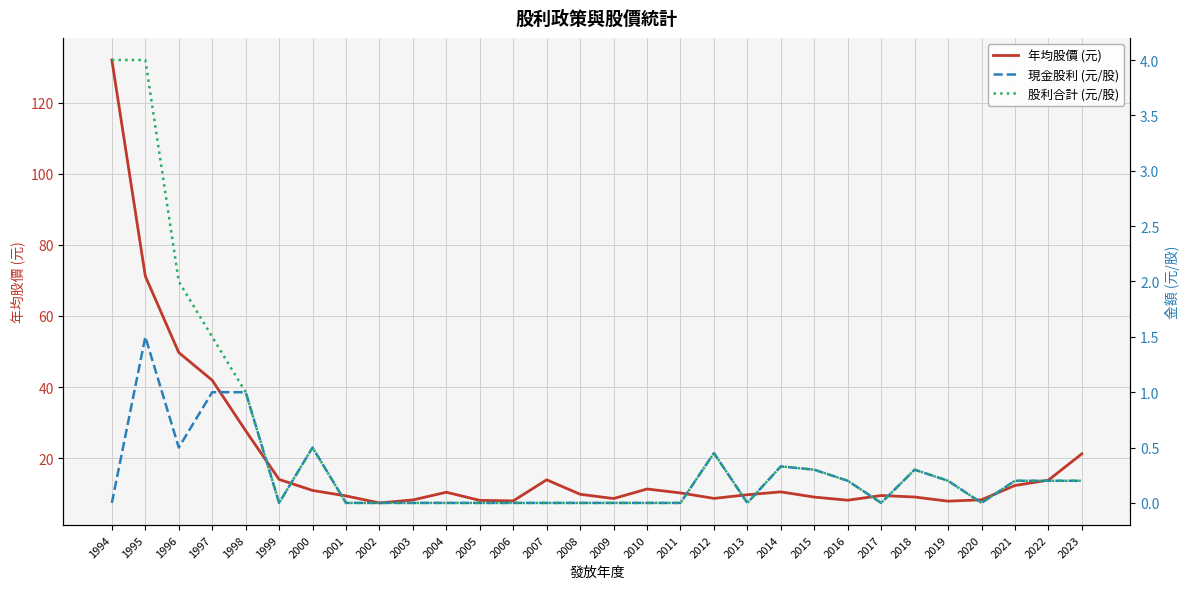

What is the sum of the 股利合計 (元/股) values at 1998 and 1999?

1.0